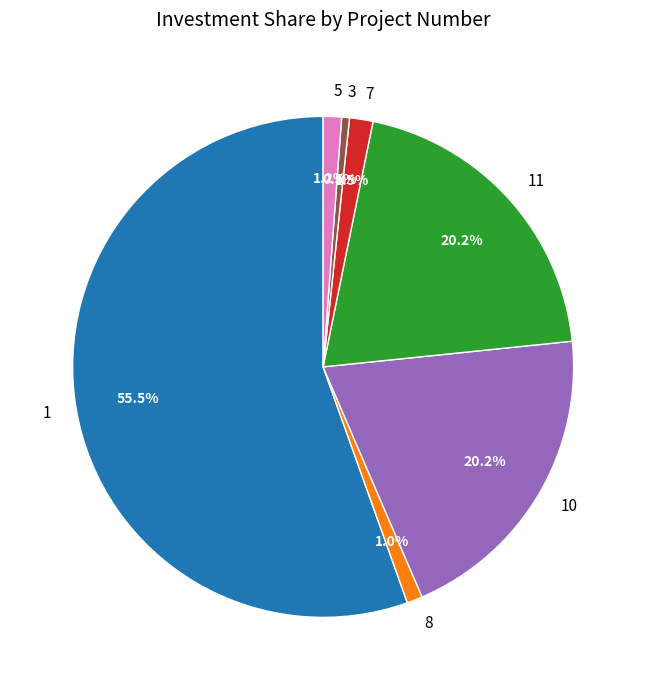

Which slice represents more than half of the pie?

1